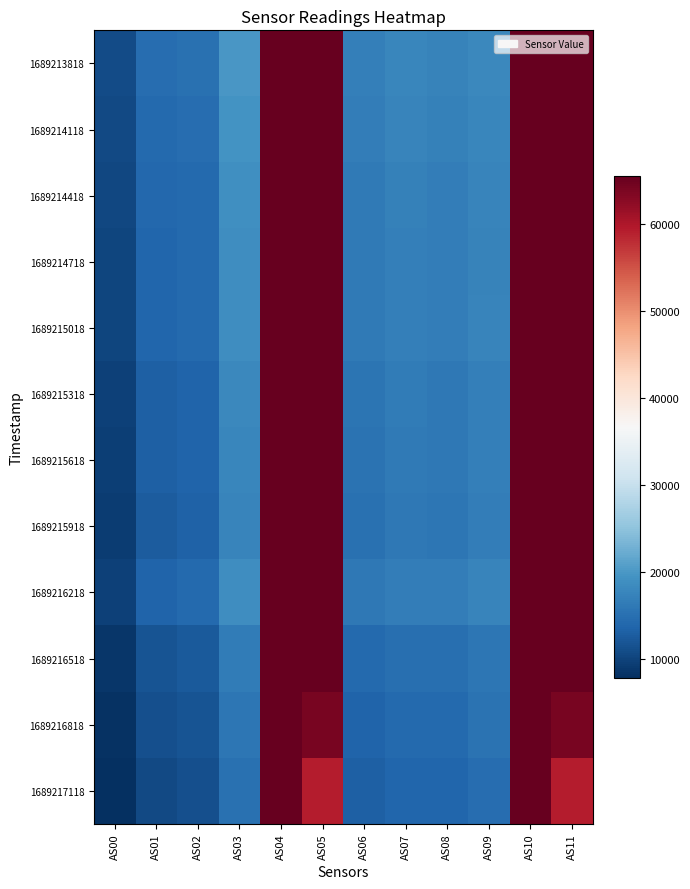

At how many categories does at least one series exceed 21095?

4